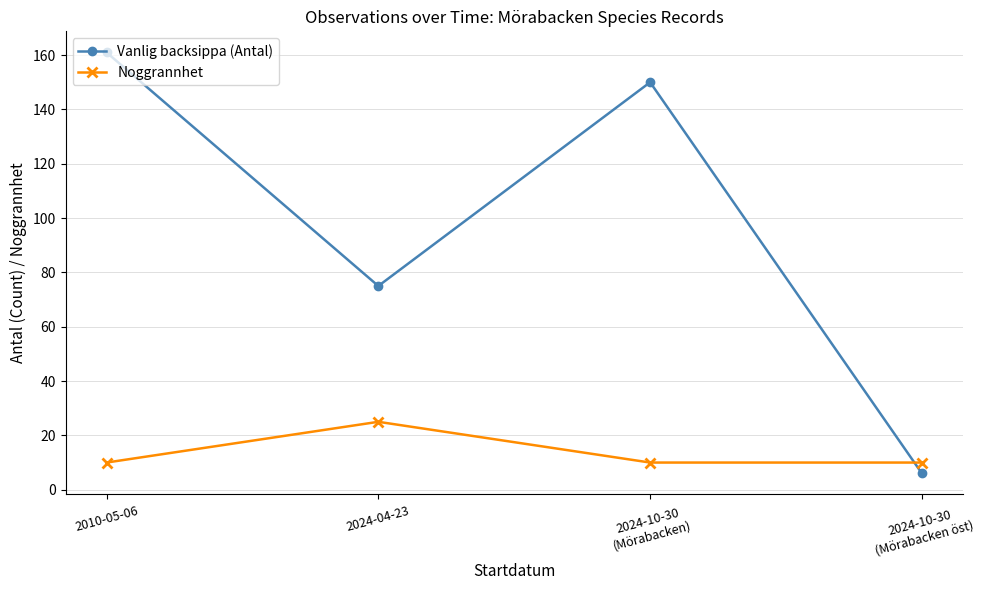

What is the total value across all series at 2024-10-30
(Mörabacken öst)?

16